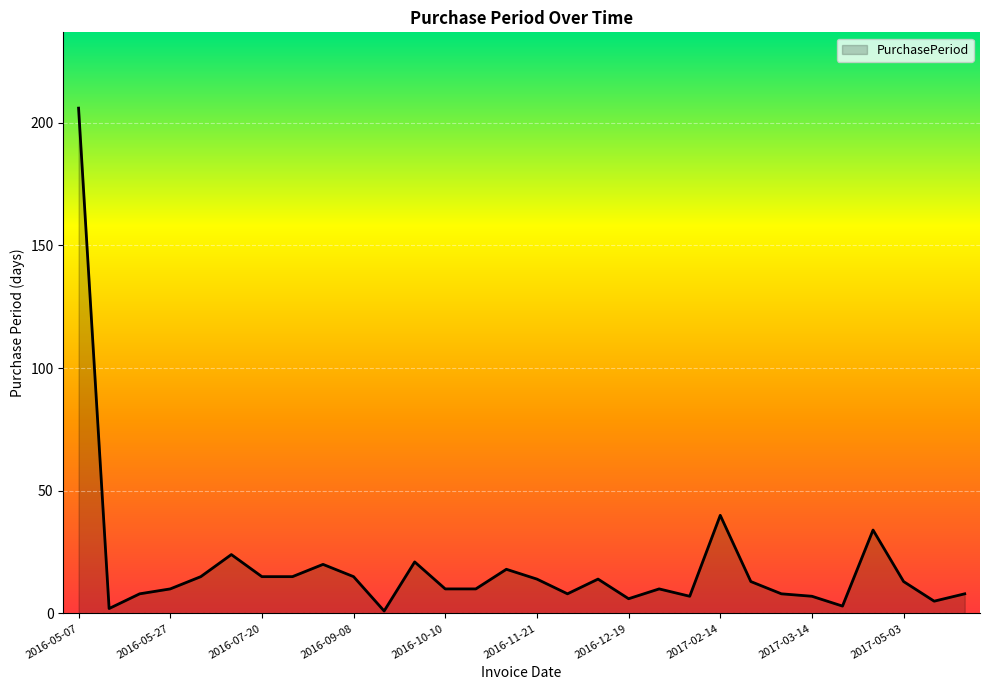

What is the maximum value shown in the chart?

206